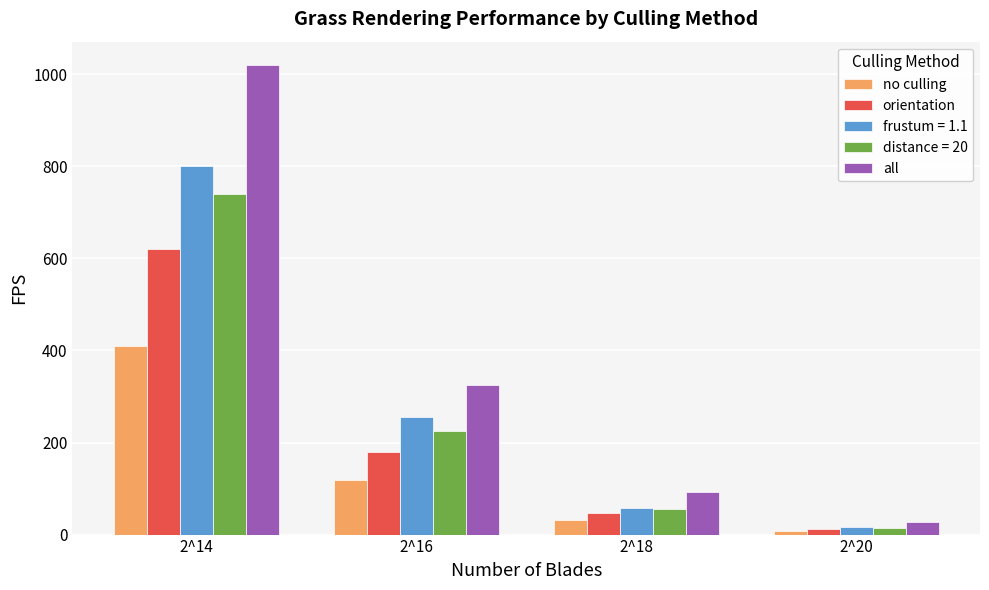

What is the total value across all series at 2^14?

3590.0